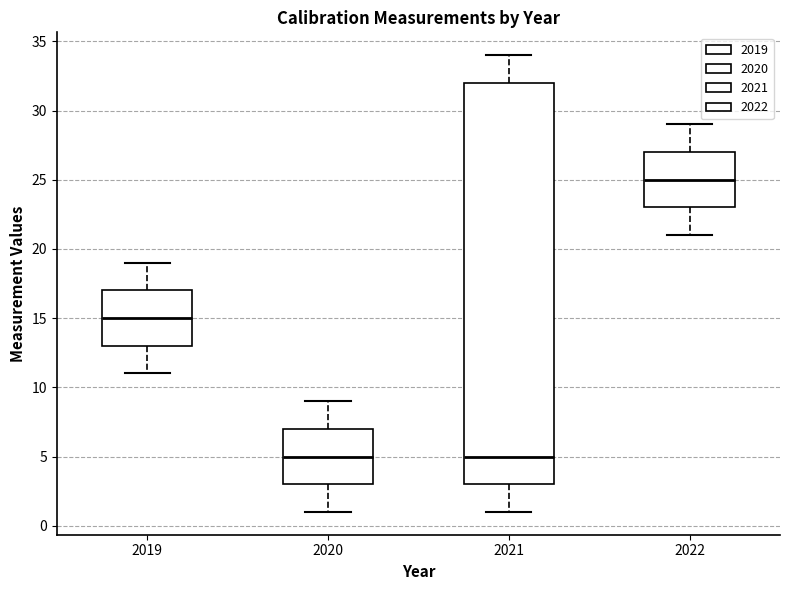

Which box has the highest median line?

2022